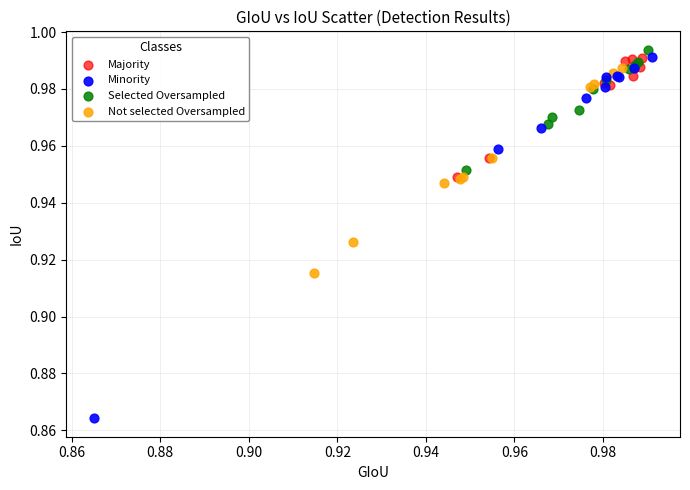

What are all the series names shown in the legend?

Majority, Minority, Selected Oversampled, Not selected Oversampled